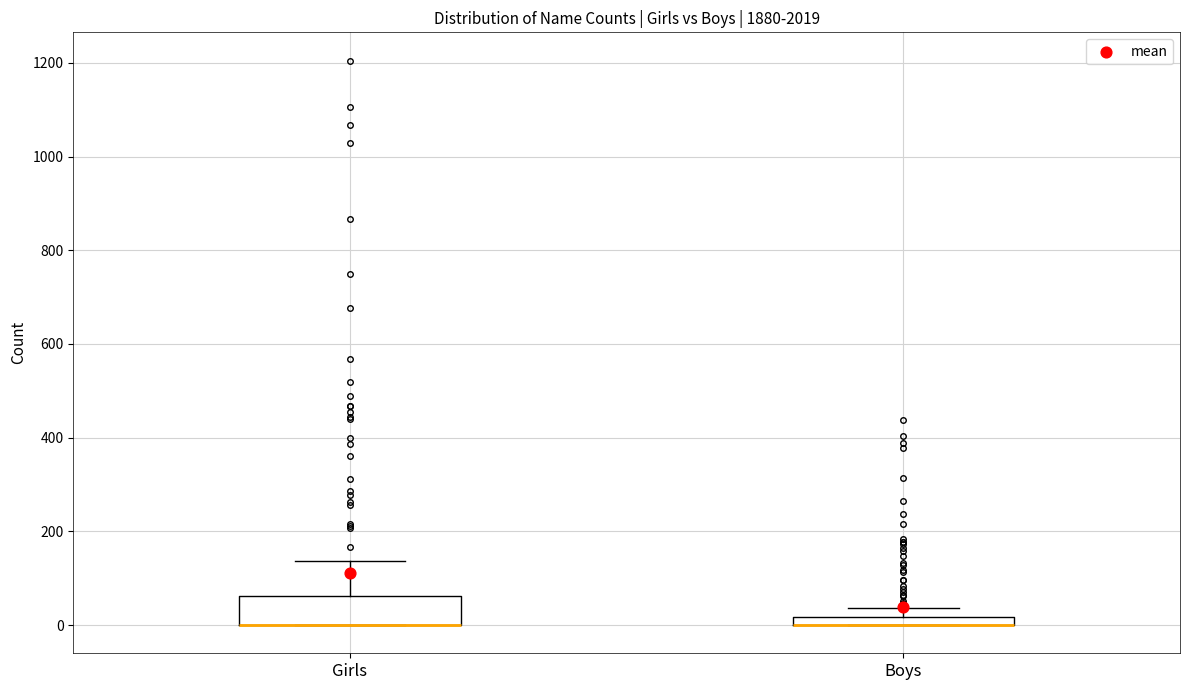

Comparing the boxes themselves (not the whiskers), which one is the tallest?

Girls